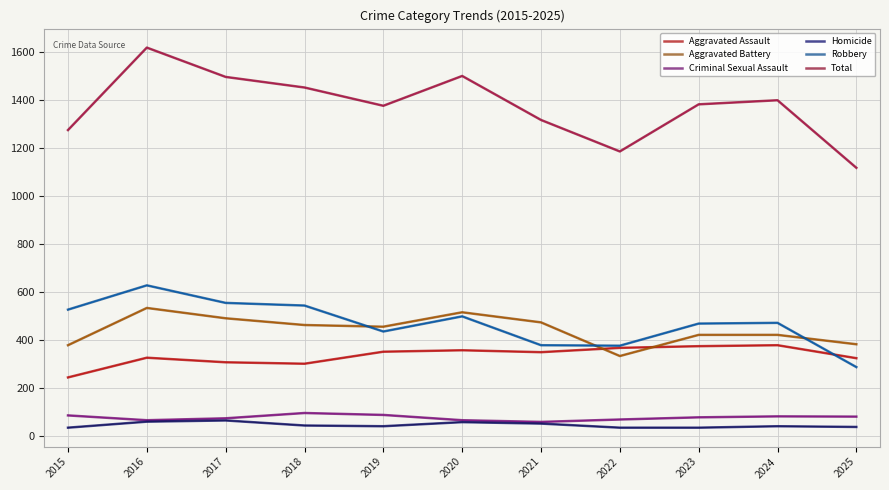

In Total, how many points are lower than both neighbors (excluding endpoints)?

2